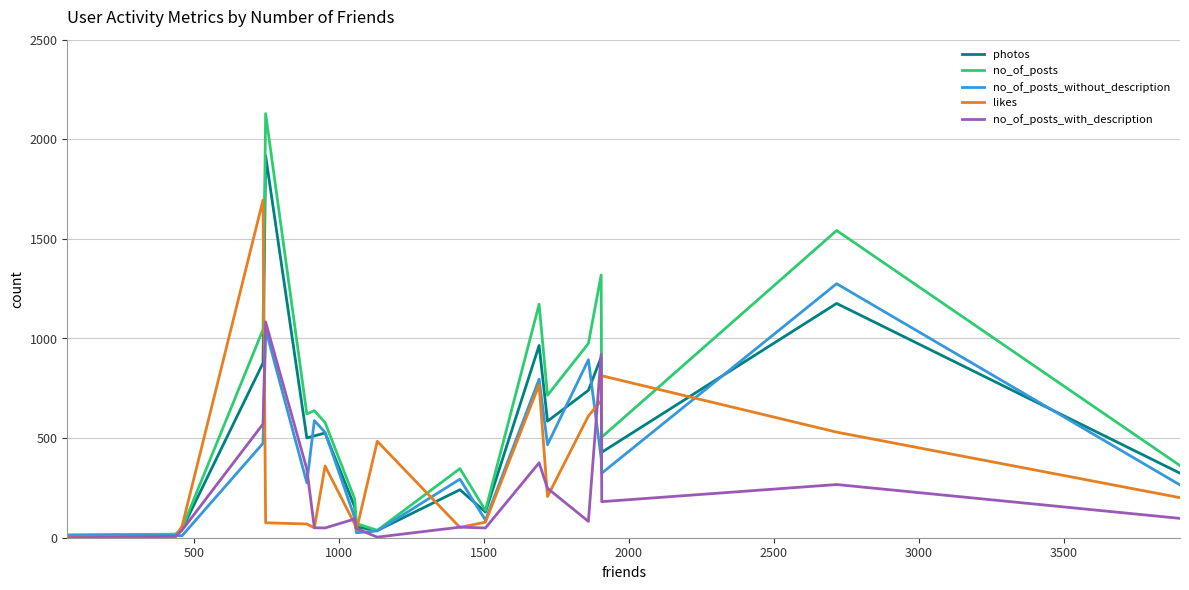

Which series has the largest total across all categories?

no_of_posts